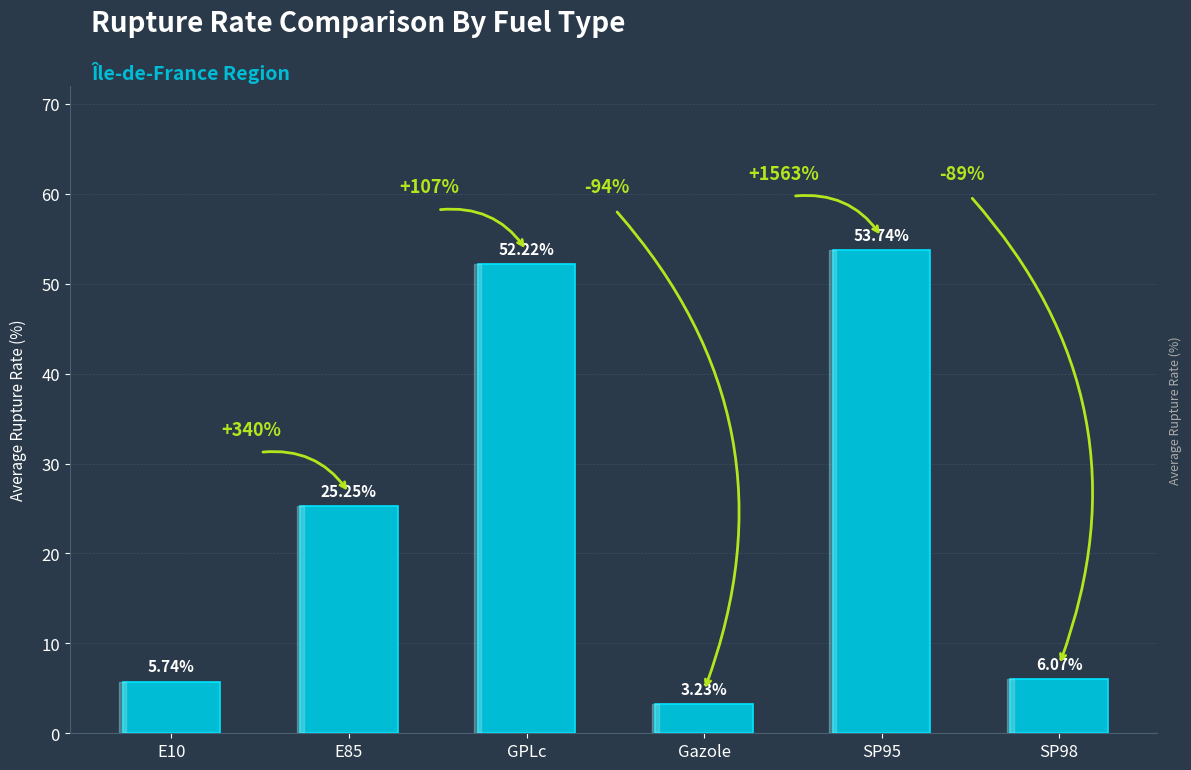

Between SP95 and E85, which is larger?

SP95